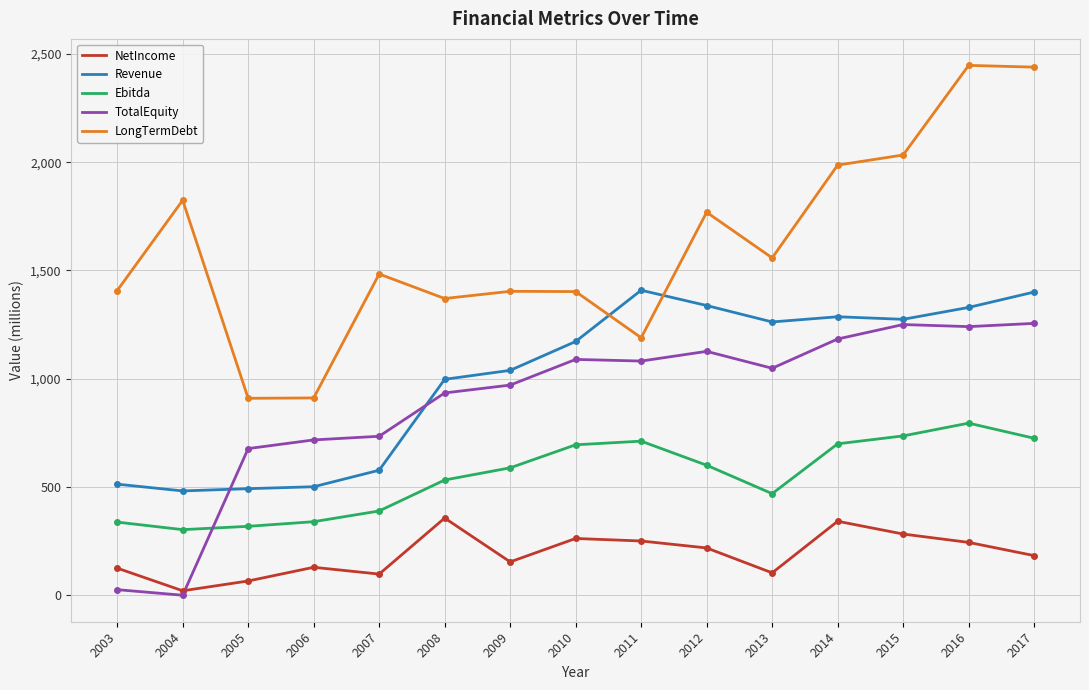

List the series in order of their peak value, highest first.

LongTermDebt, Revenue, TotalEquity, Ebitda, NetIncome